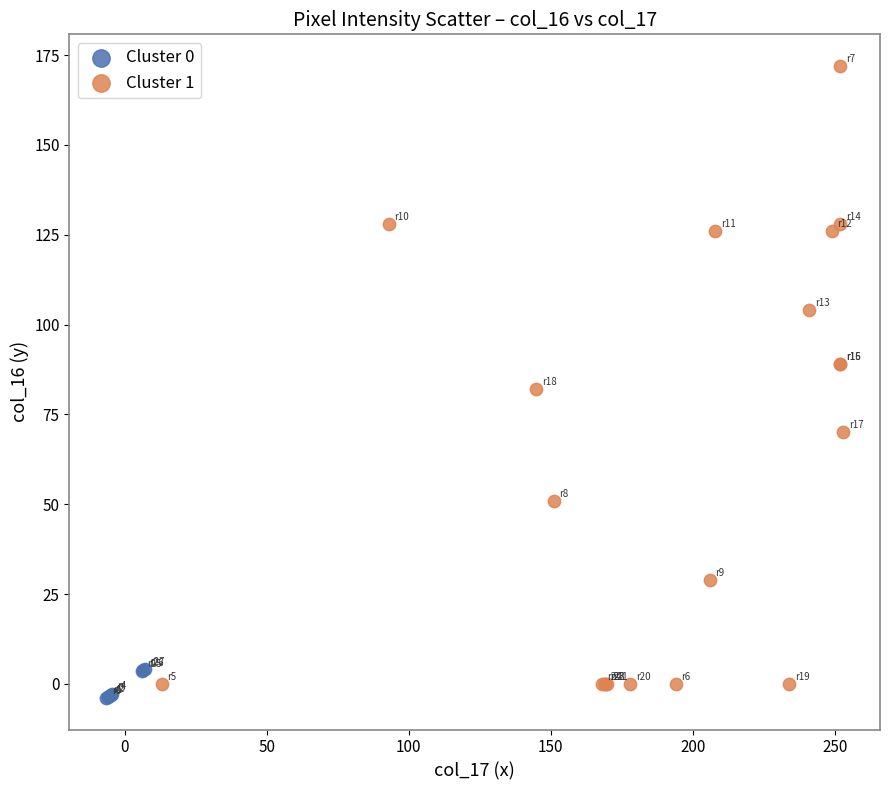

Which series contains the lowest Y value?

Cluster 0